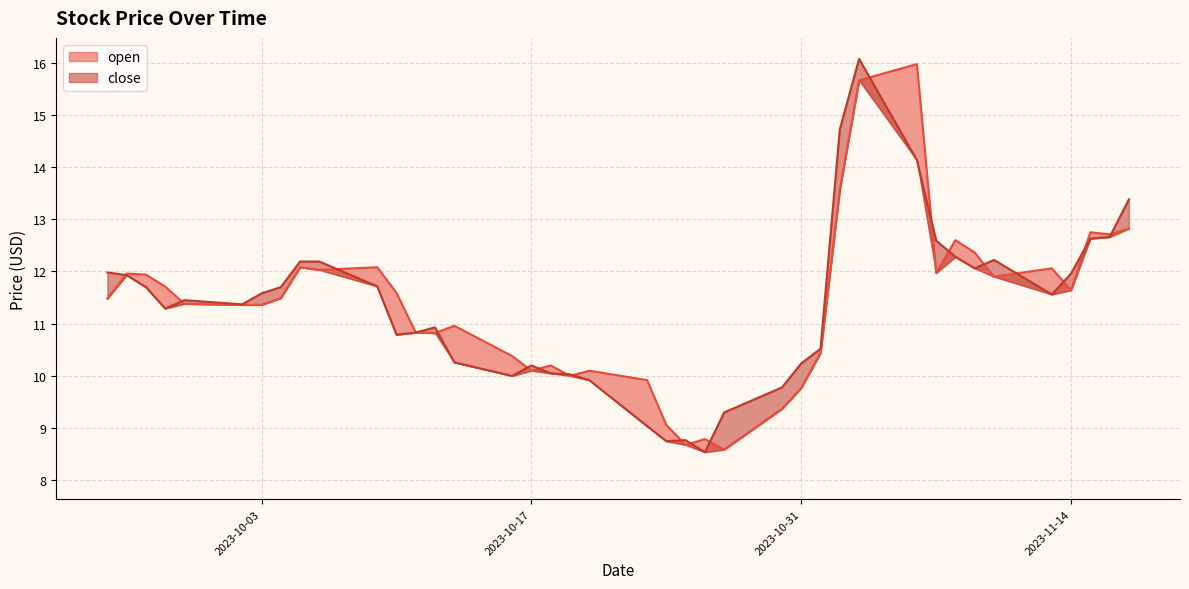

Count the number of data series in this chart.

2